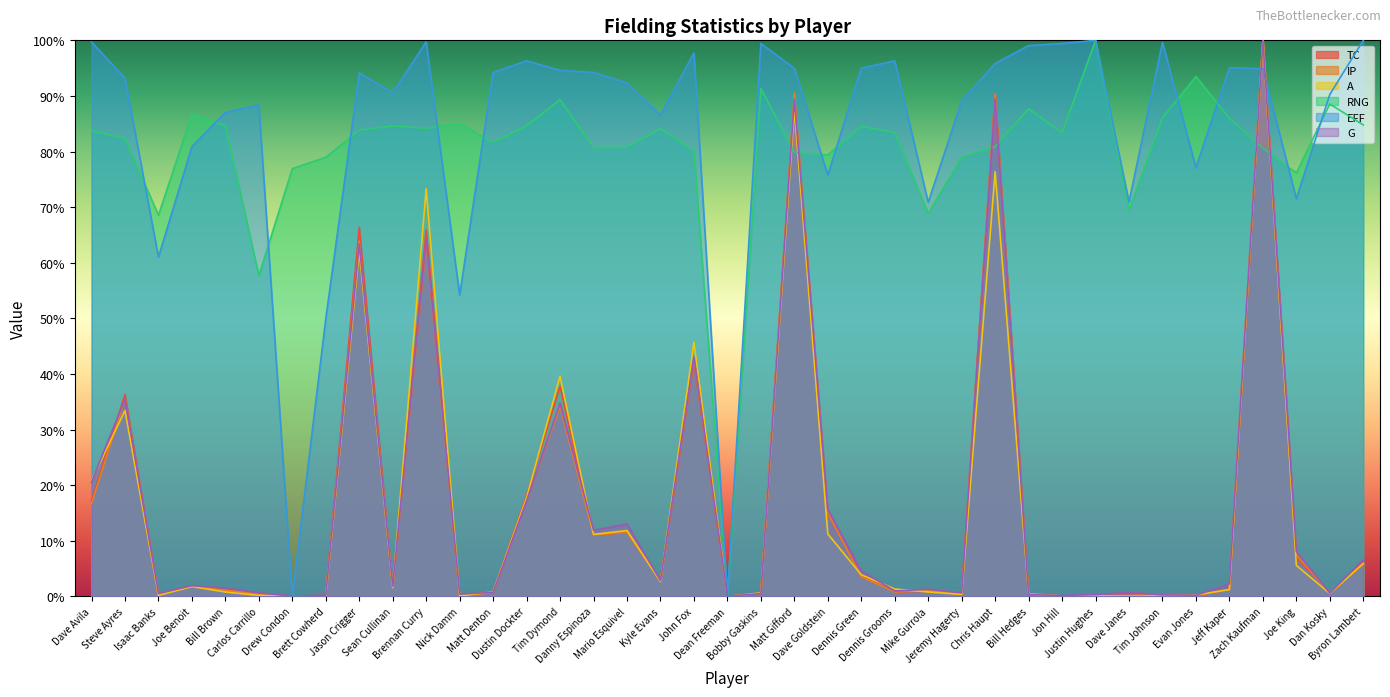

What is the value of the RNG point at the 19th from the left?

80.1